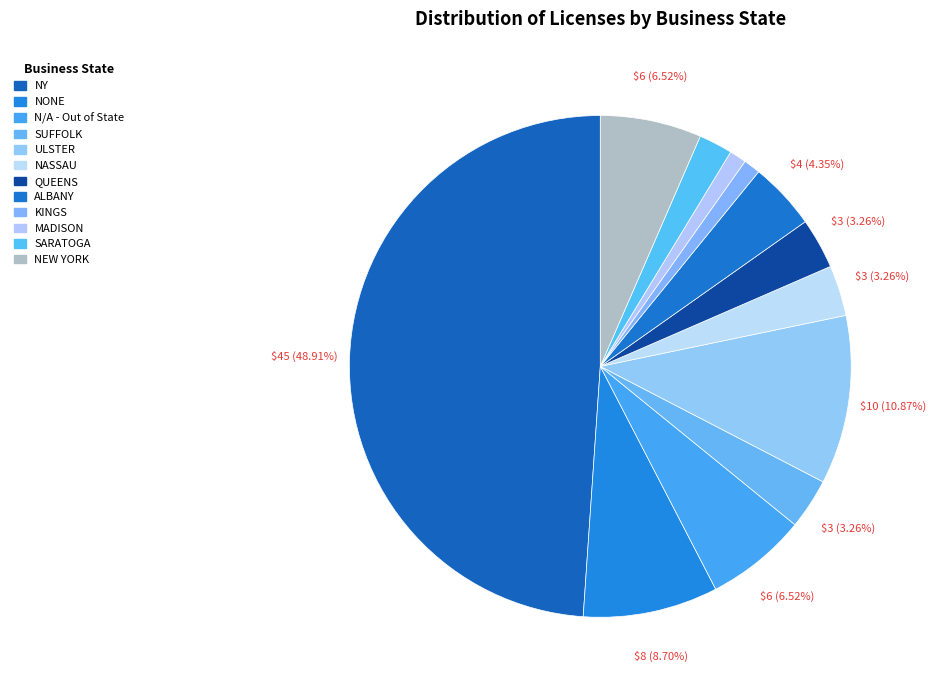

Combined, do KINGS and N/A - Out of State account for over 50%?

No